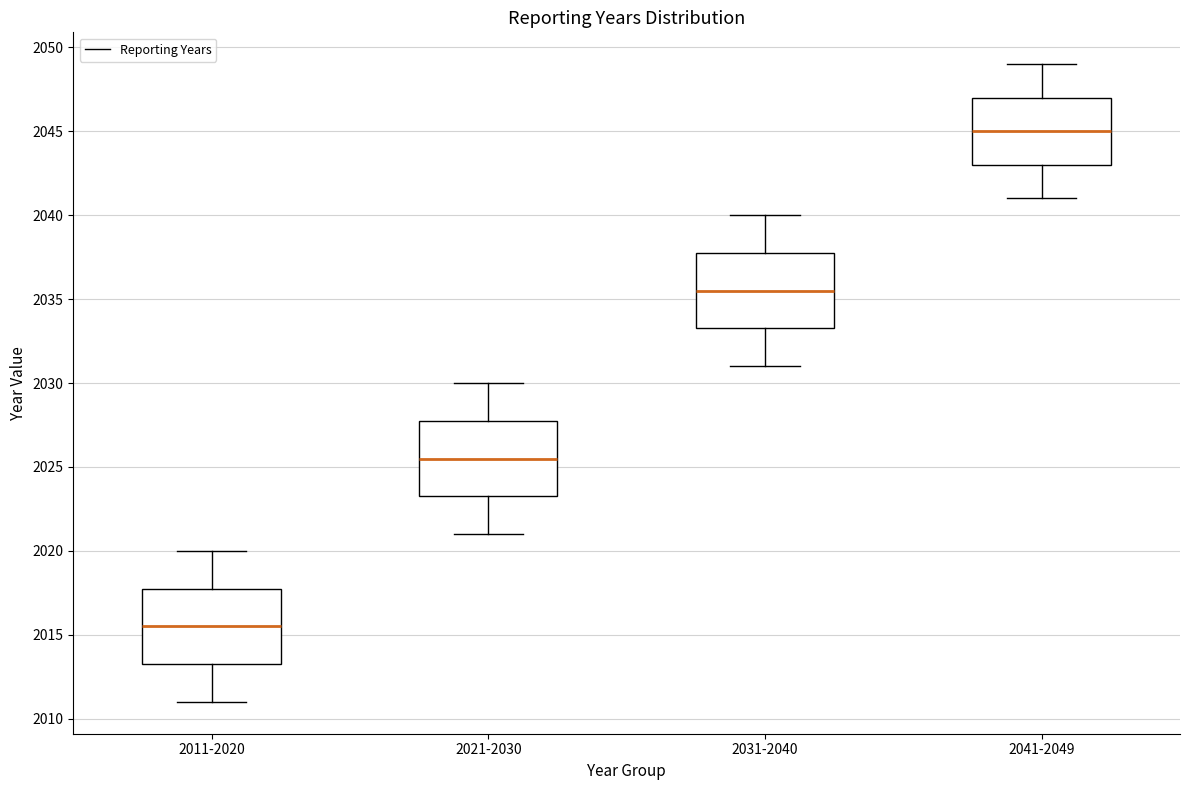

Which box has the highest median line?

2041-2049